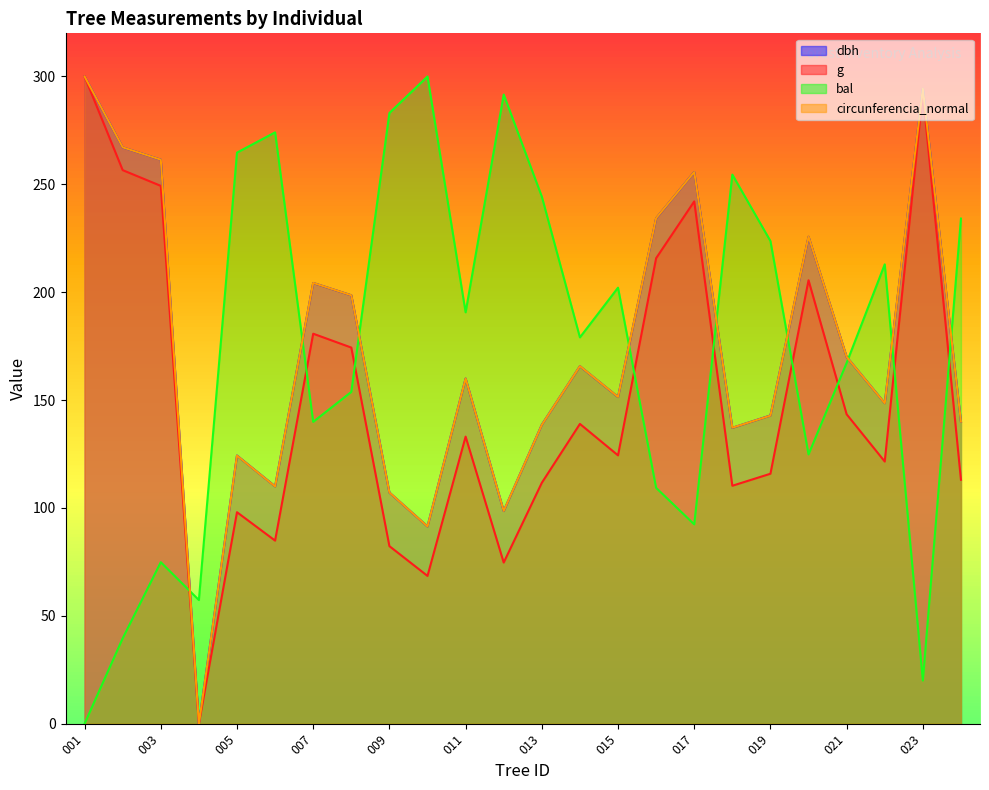

What is the difference between the second highest and second lowest values in the circunferencia_normal series?

202.9